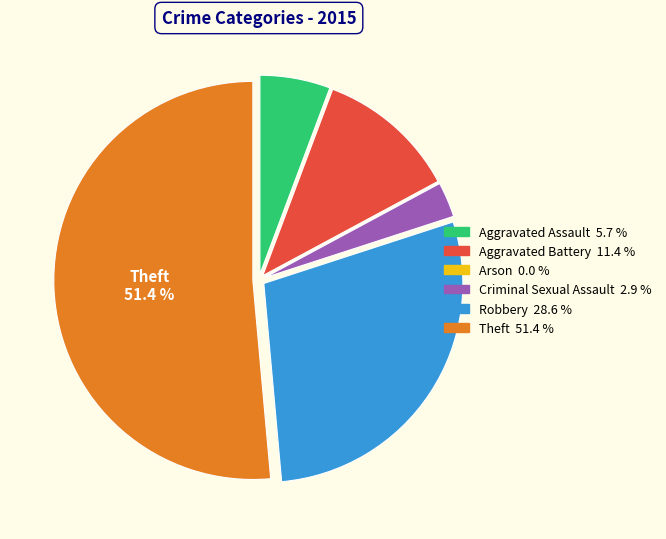

What is the ratio of the value at Aggravated Battery to the value at Robbery?

0.4